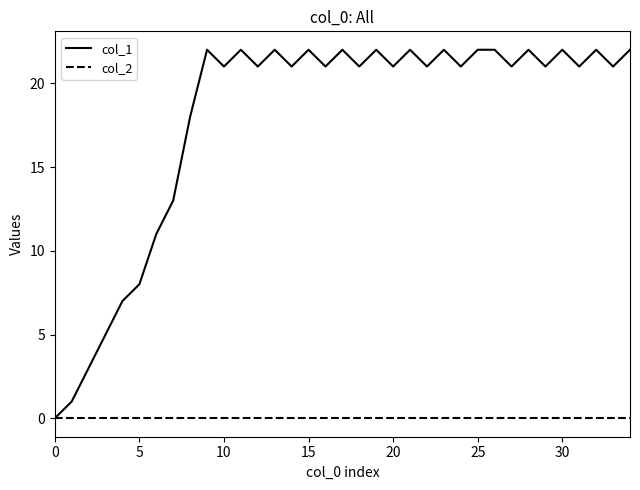

Rank the series by their maximum value, from highest to lowest.

col_1, col_2